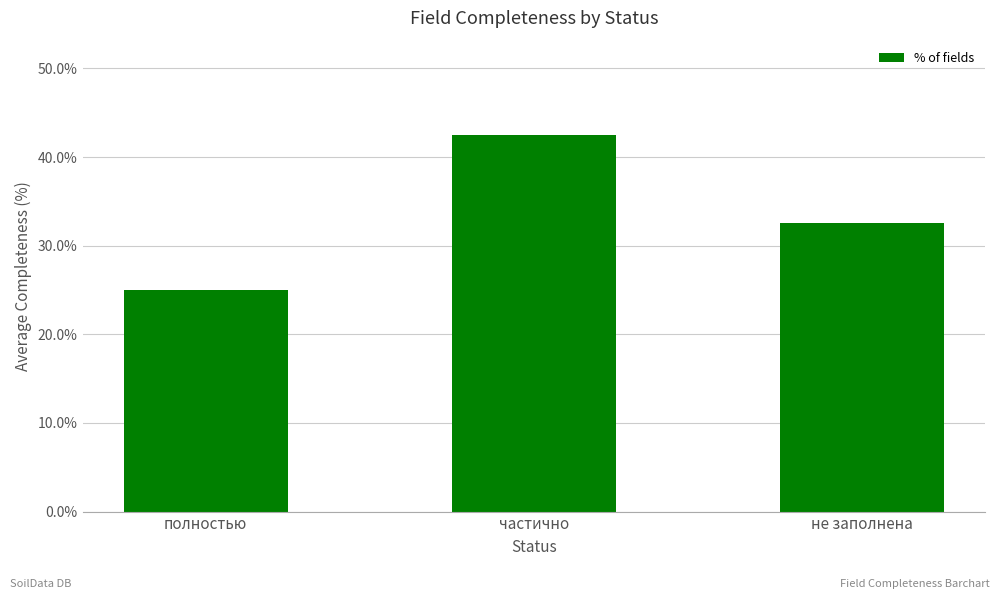

Which label corresponds to the largest value in the chart?

частично